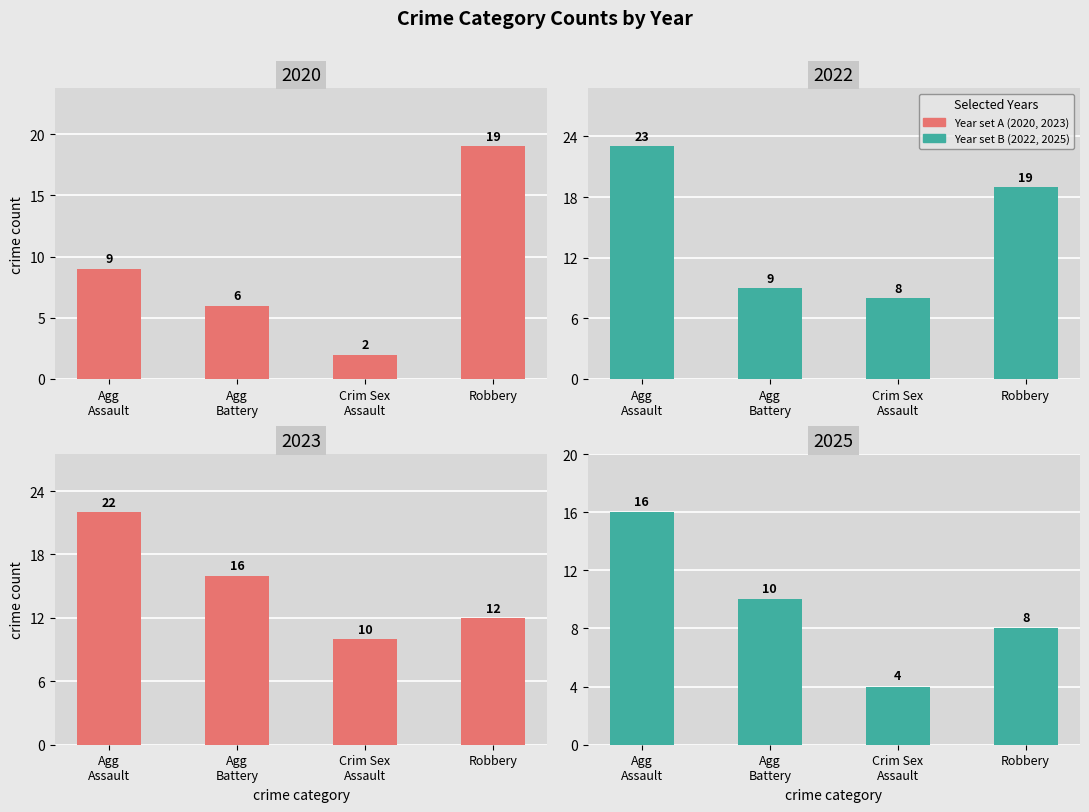

What is the value of the Aggravated Assault bar at the 11th from the left?

16